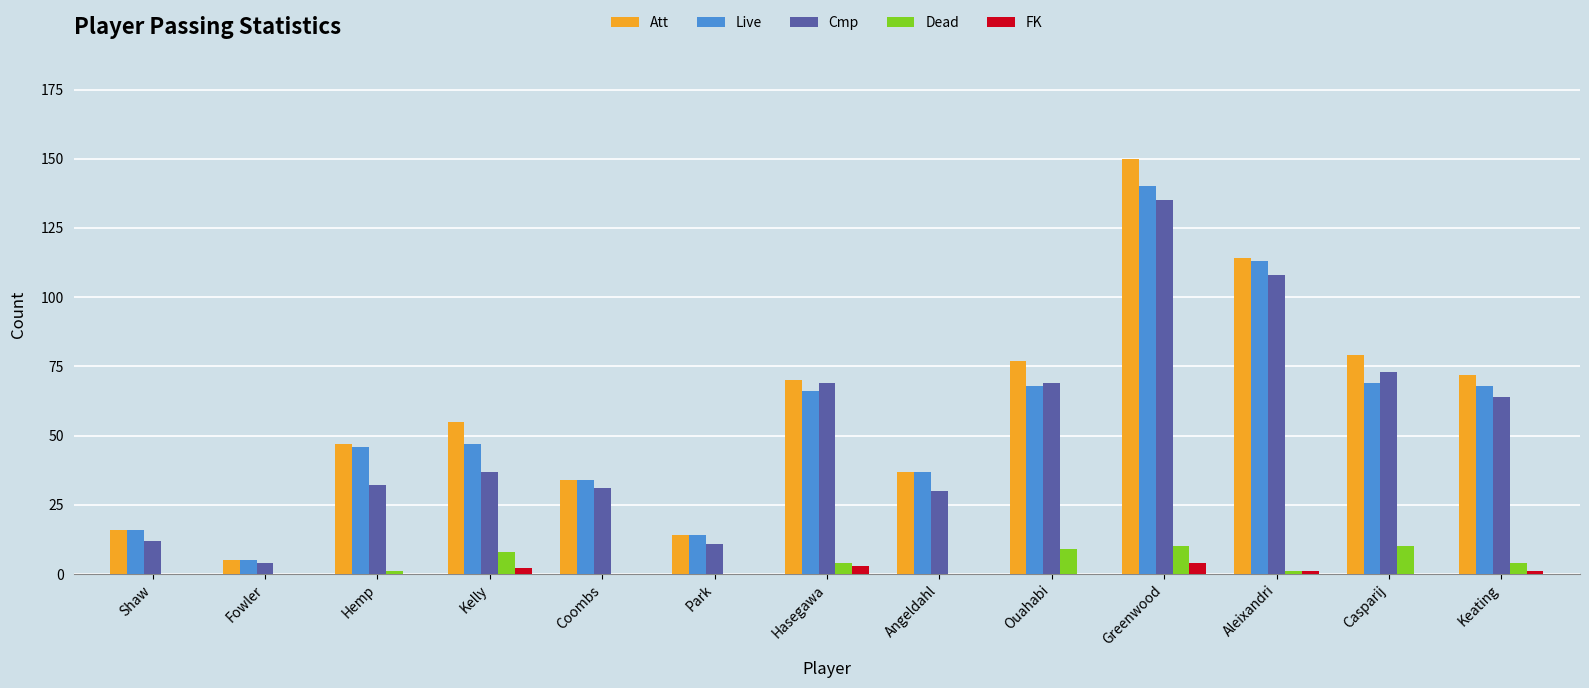

Reading left to right, list all the values displayed in this chart.

Att: Shaw=16	Fowler=5	Hemp=47	Kelly=55	Coombs=34	Park=14	Hasegawa=70	Angeldahl=37	Ouahabi=77	Greenwood=150	Aleixandri=114	Casparij=79	Keating=72
Live: Shaw=16	Fowler=5	Hemp=46	Kelly=47	Coombs=34	Park=14	Hasegawa=66	Angeldahl=37	Ouahabi=68	Greenwood=140	Aleixandri=113	Casparij=69	Keating=68
Cmp: Shaw=12	Fowler=4	Hemp=32	Kelly=37	Coombs=31	Park=11	Hasegawa=69	Angeldahl=30	Ouahabi=69	Greenwood=135	Aleixandri=108	Casparij=73	Keating=64
Dead: Shaw=0	Fowler=0	Hemp=1	Kelly=8	Coombs=0	Park=0	Hasegawa=4	Angeldahl=0	Ouahabi=9	Greenwood=10	Aleixandri=1	Casparij=10	Keating=4
FK: Shaw=0	Fowler=0	Hemp=0	Kelly=2	Coombs=0	Park=0	Hasegawa=3	Angeldahl=0	Ouahabi=0	Greenwood=4	Aleixandri=1	Casparij=0	Keating=1